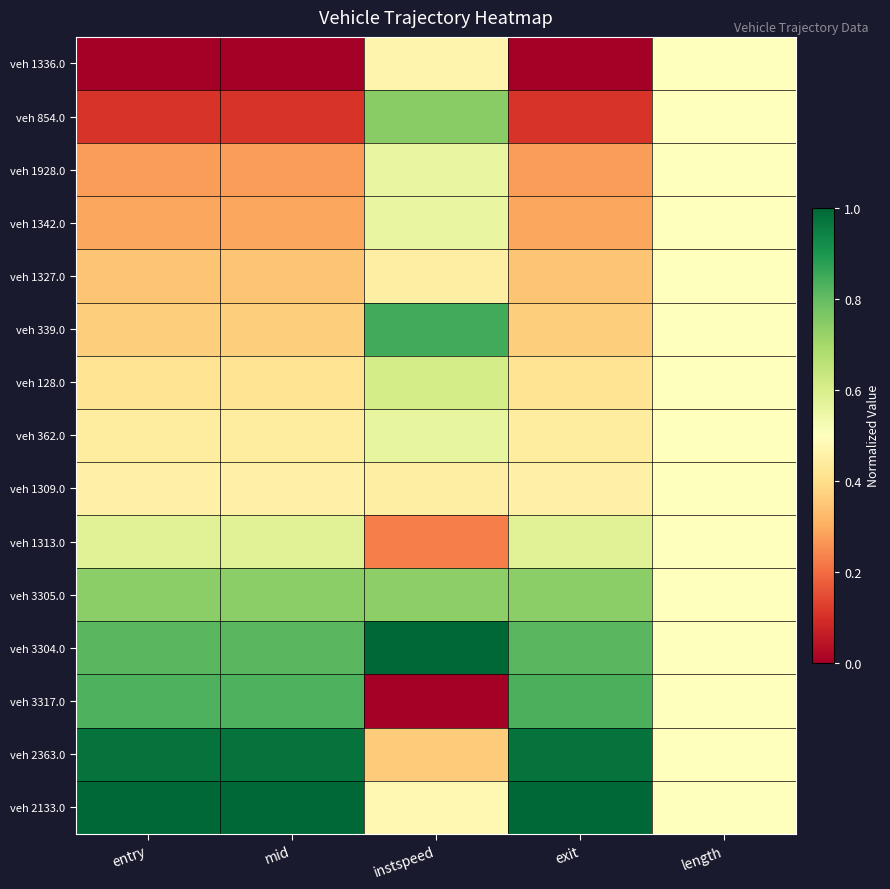

Which has a higher value, instspeed or exit?

instspeed